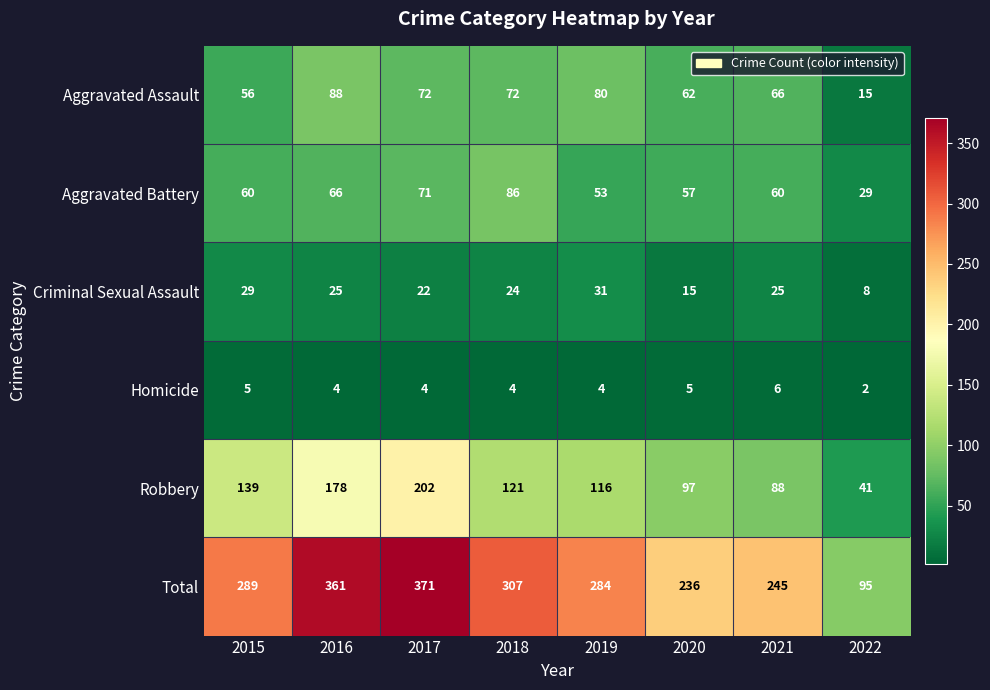

Which label corresponds to the smallest value in the chart?

2022